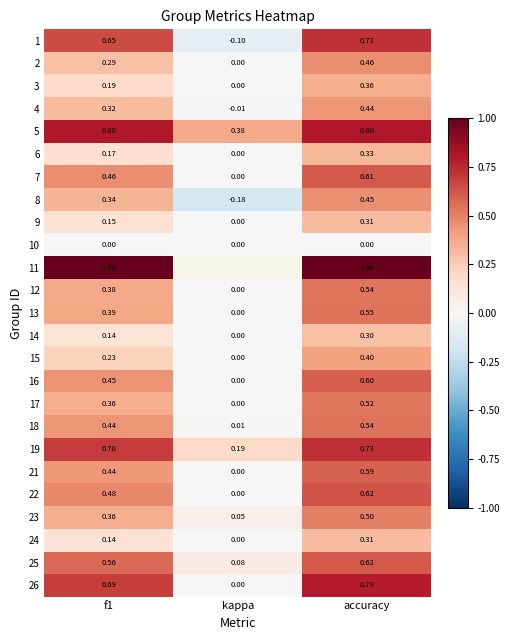

How many series are shown in this chart?

25